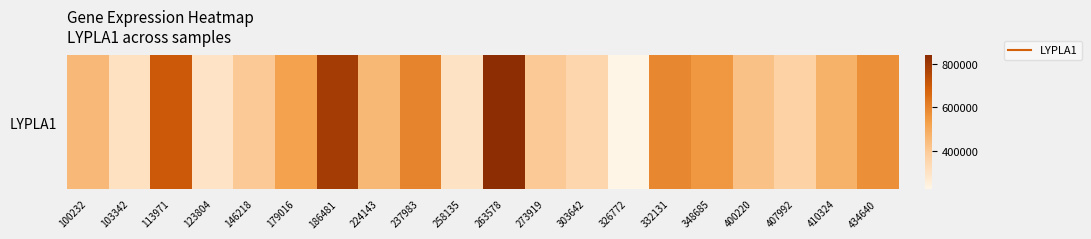

Rank the categories by value from highest to lowest.

263578, 186481, 113971, 237983, 332131, 434640, 348685, 179016, 410324, 224143, 100232, 400220, 146218, 273919, 407992, 303642, 103342, 258135, 123804, 326772